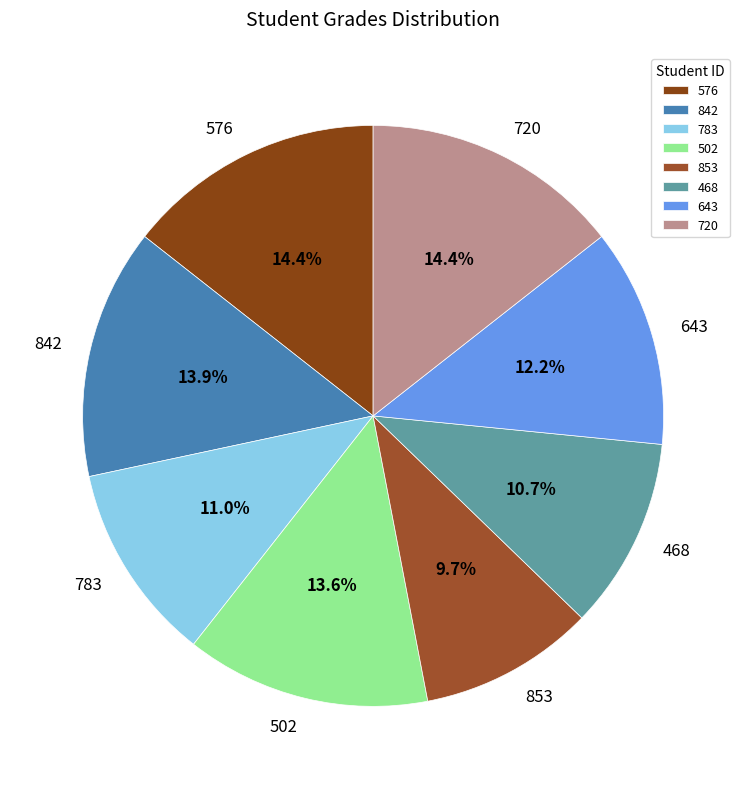

To the nearest percent, what percentage of the pie is 502?

14%